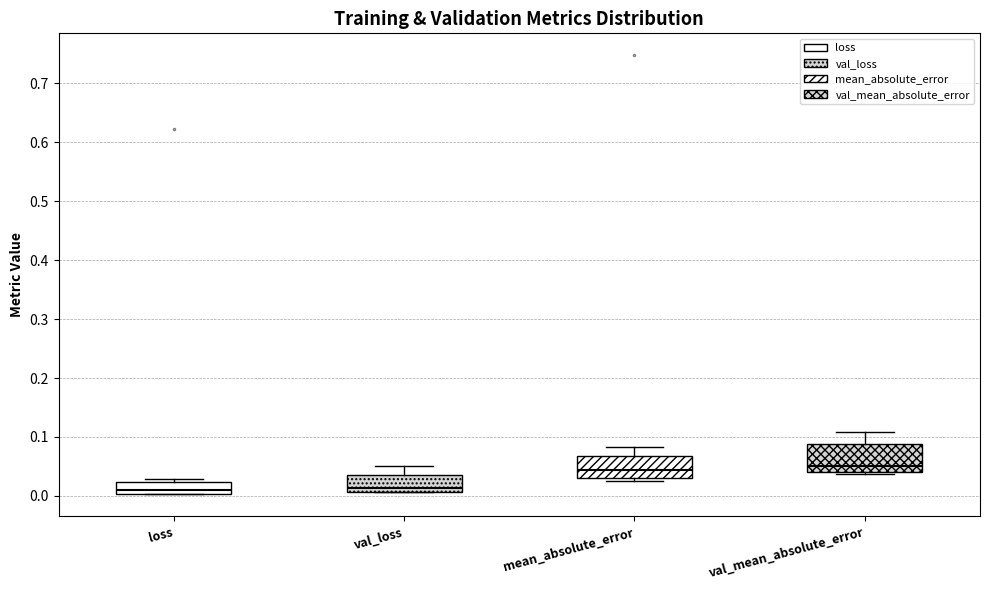

Where does the median line of the box for loss sit on the y-axis? The values are not printed on the chart, so give them approximately, as read against the axis.

0.01